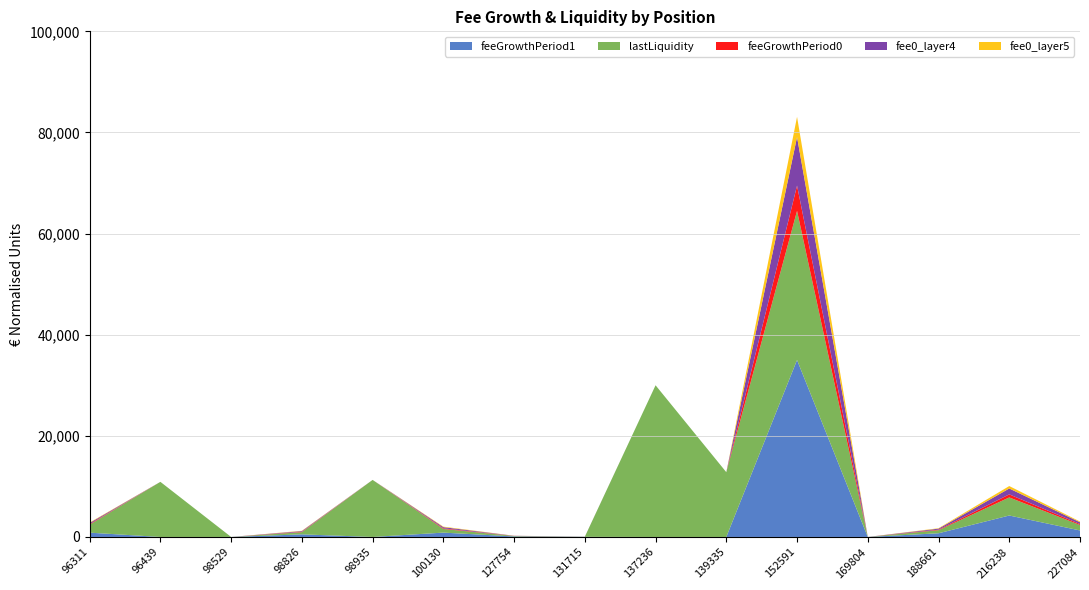

Is it true that feeGrowthPeriod1 equals 1285.8 at 227084?

True